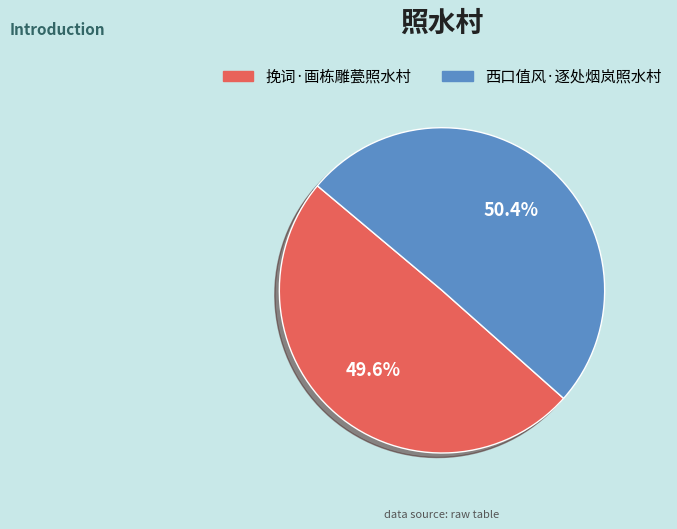

The 西口值风·逐处烟岚照水村 slice represents 50% of the pie. True or false?

True